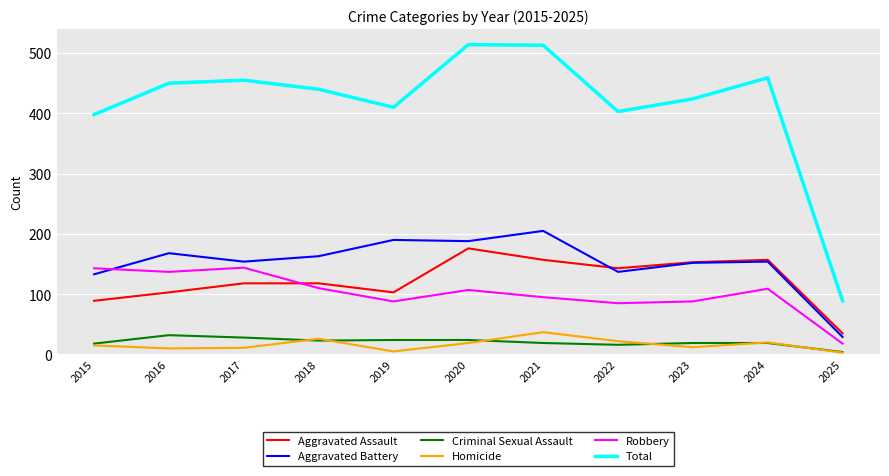

What is the total value across all series at 2015?

796